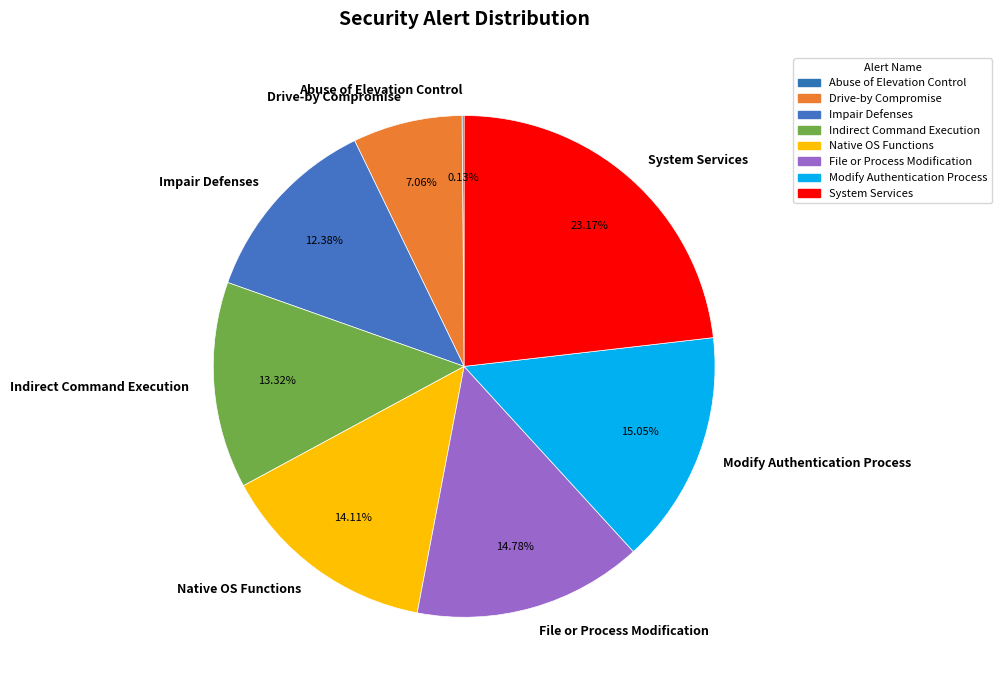

What is the largest slice in the pie chart?

System Services